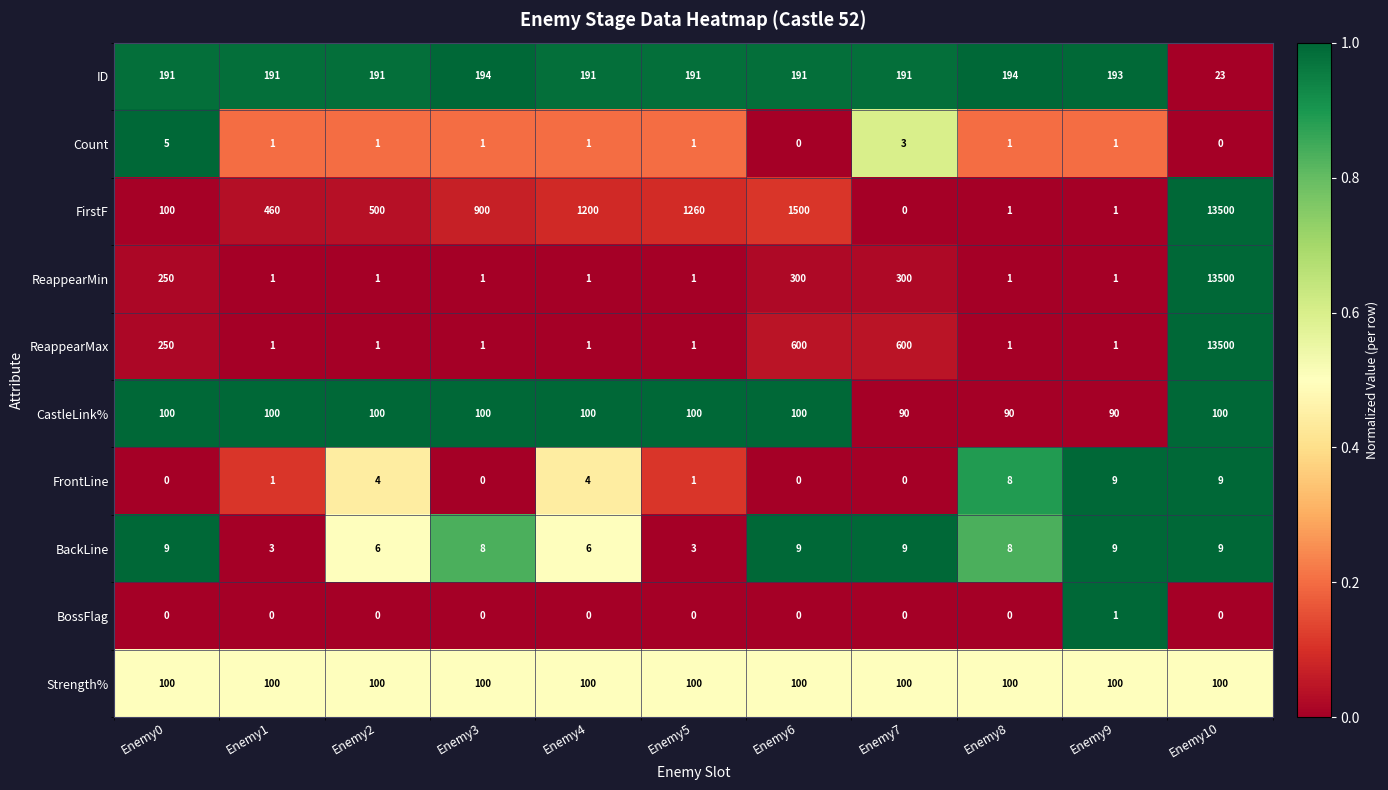

At which category is the sum across all series the highest?

Enemy10